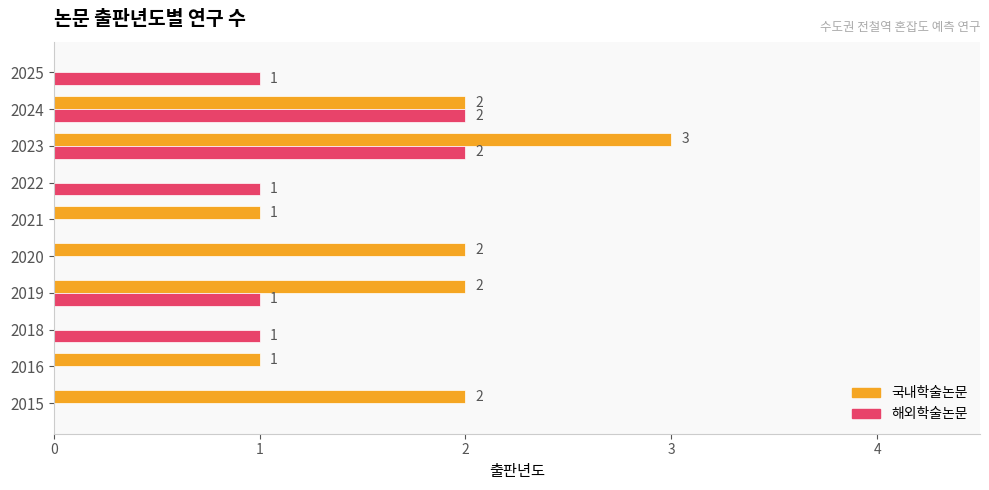

True or false: 해외학술논문 has a value of 0 at 2016.

True